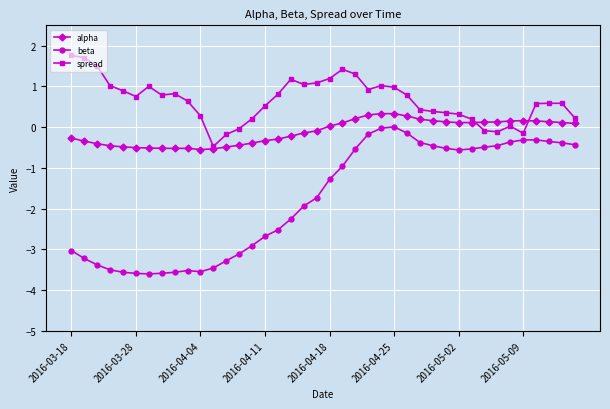

True or false: beta and alpha intersect in this chart.

False